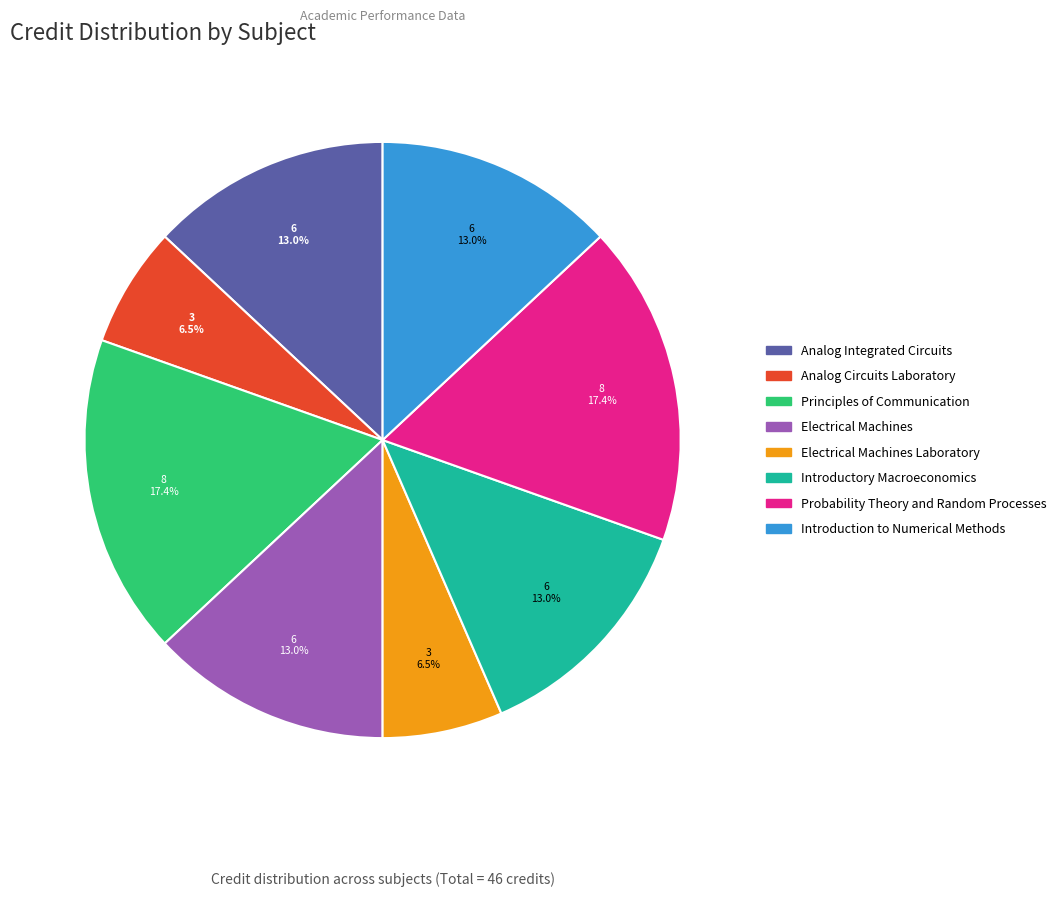

Does Electrical Machines represent more than half of the total?

No